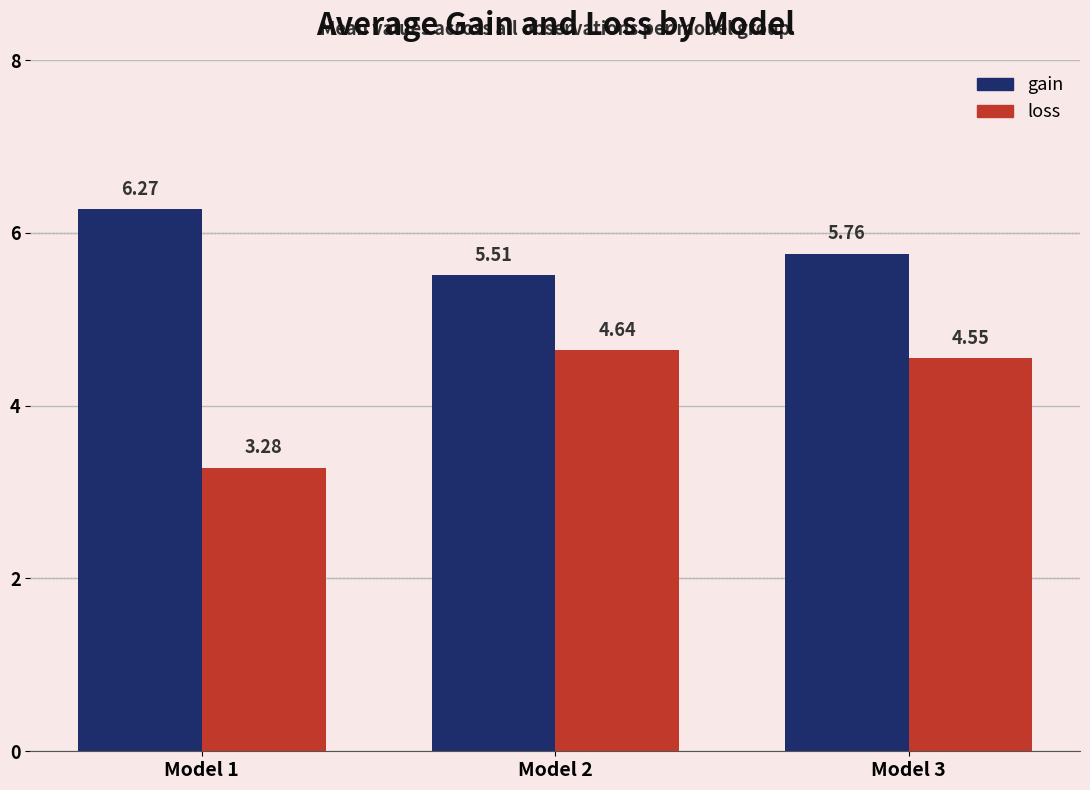

What is the spread (max minus min) of values at Model 2?

0.9